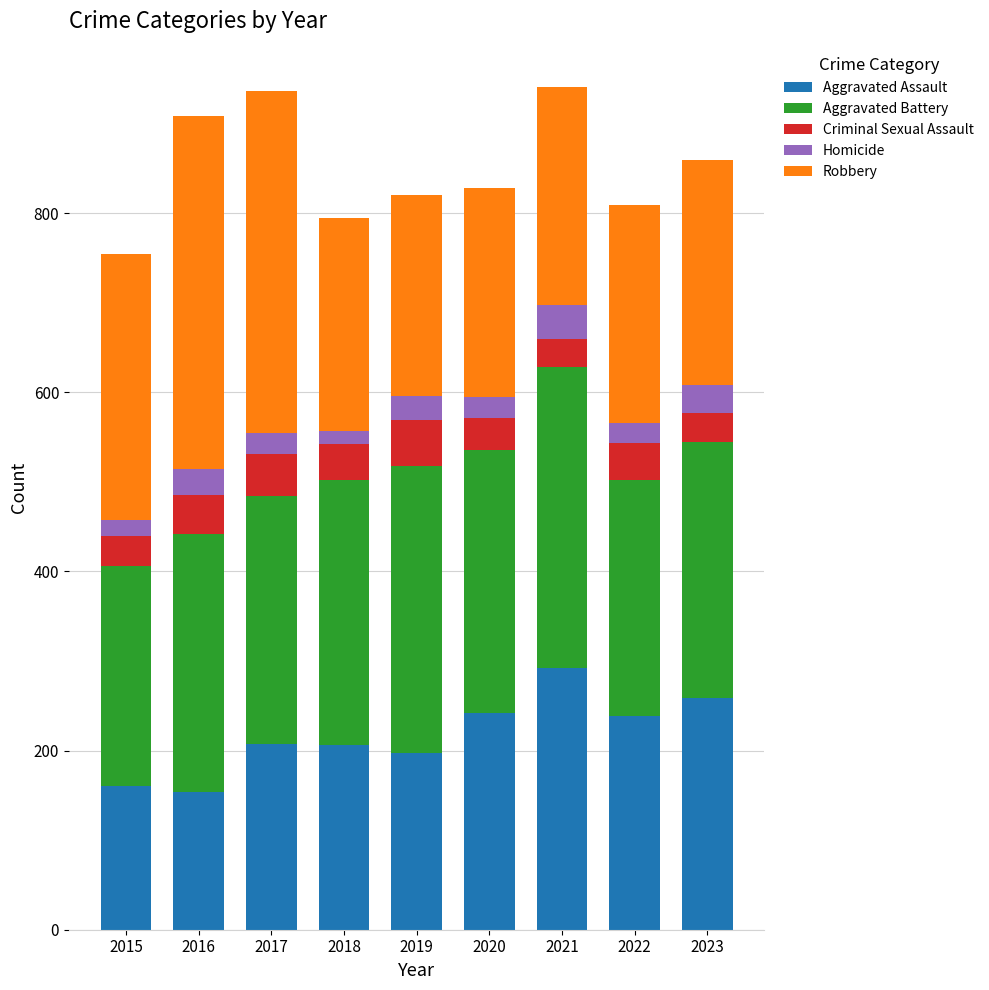

What is the average value of the Aggravated Assault series?

217